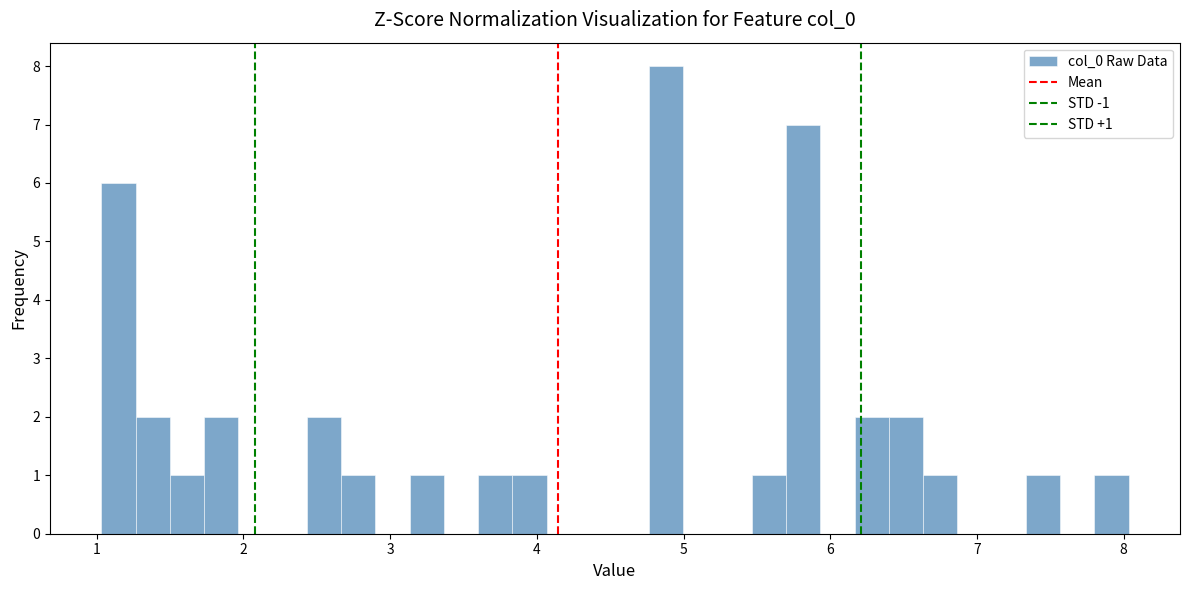

Around what value on the x-axis is the tallest bar? Give the approximate position of its centre, as read against the axis.

4.9